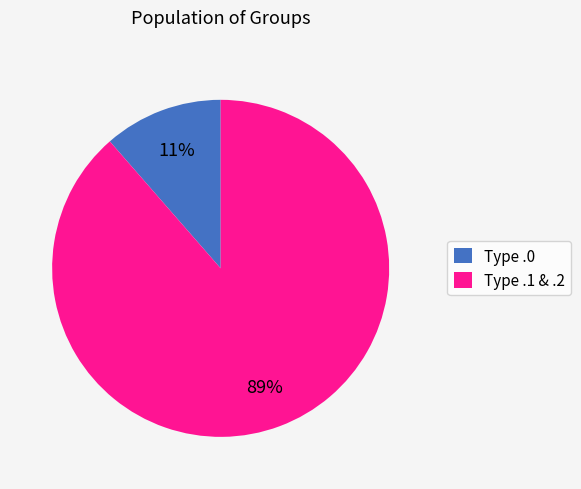

To the nearest percent, what is the combined percentage of Type .1 & .2 and Type .0?

100%